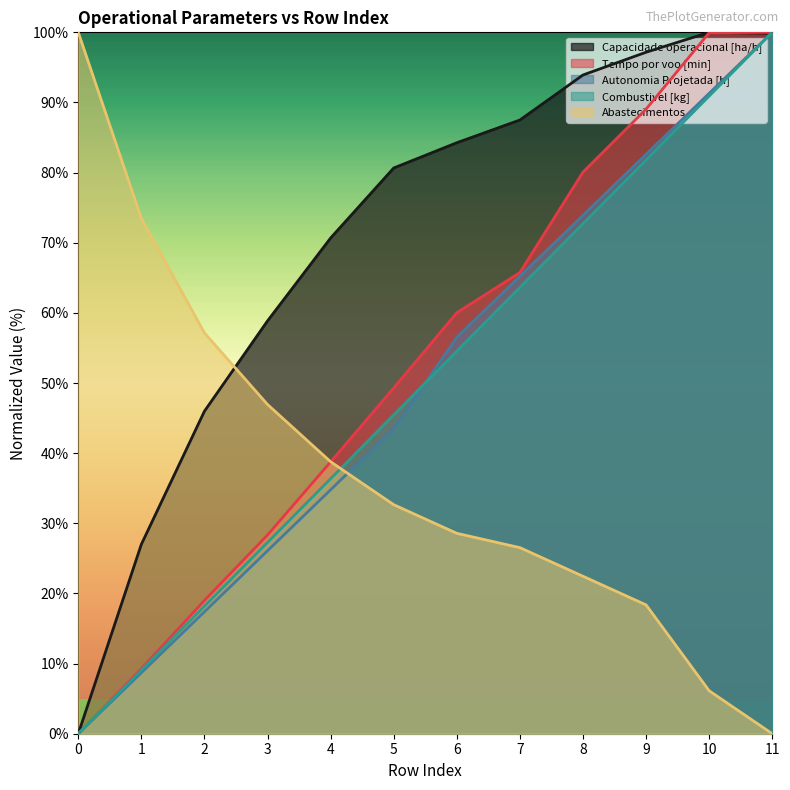

How many series are shown in this chart?

5